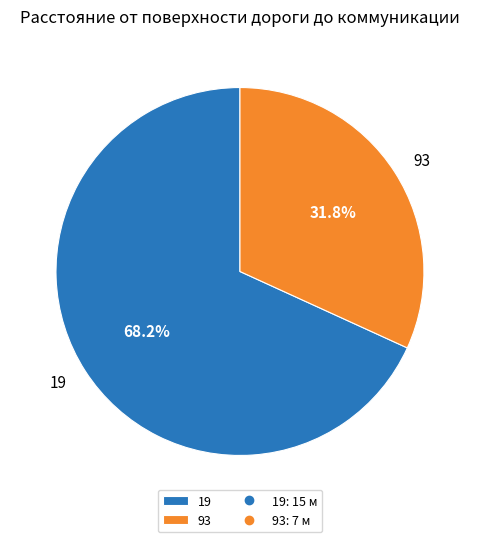

How many segments does this pie chart have?

2